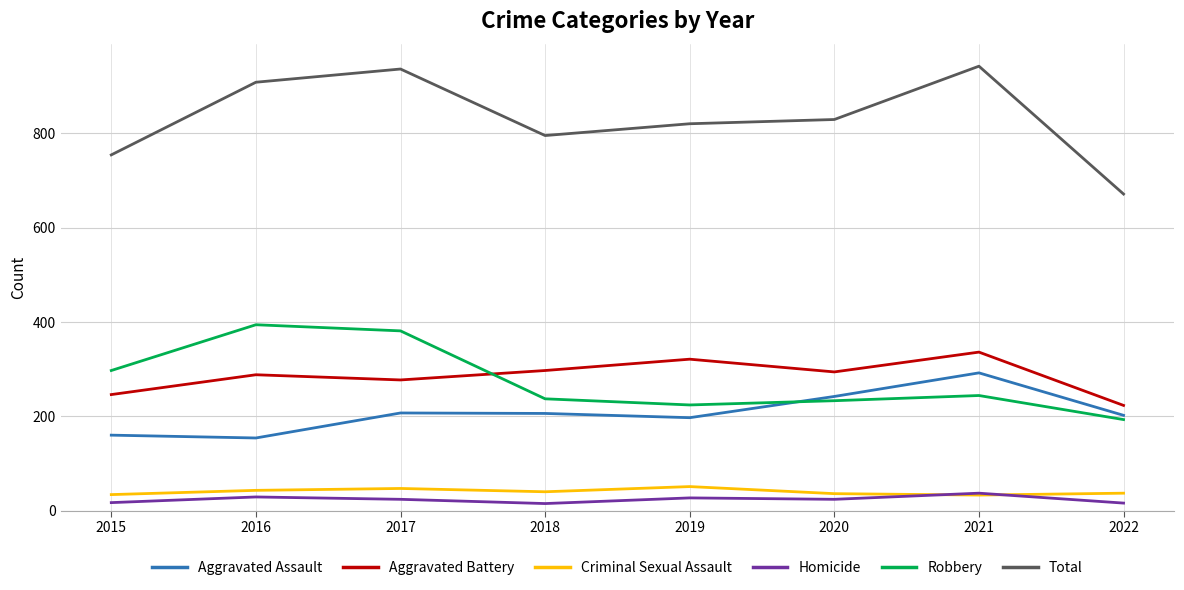

Which series has the largest total across all categories?

Total